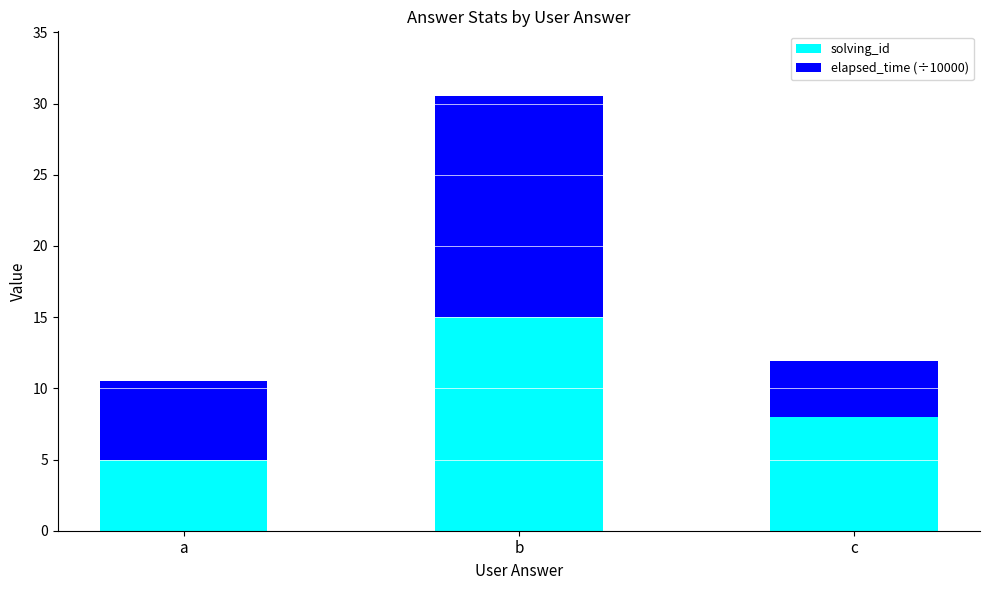

What is the highest value of the solving_id series?

15.0